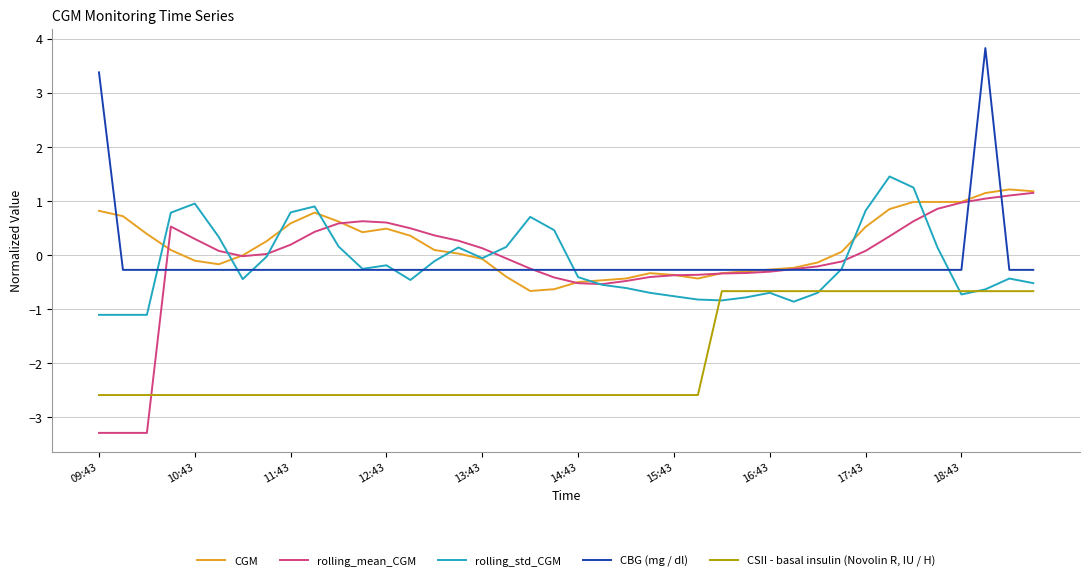

What is the greatest value displayed?

3.8